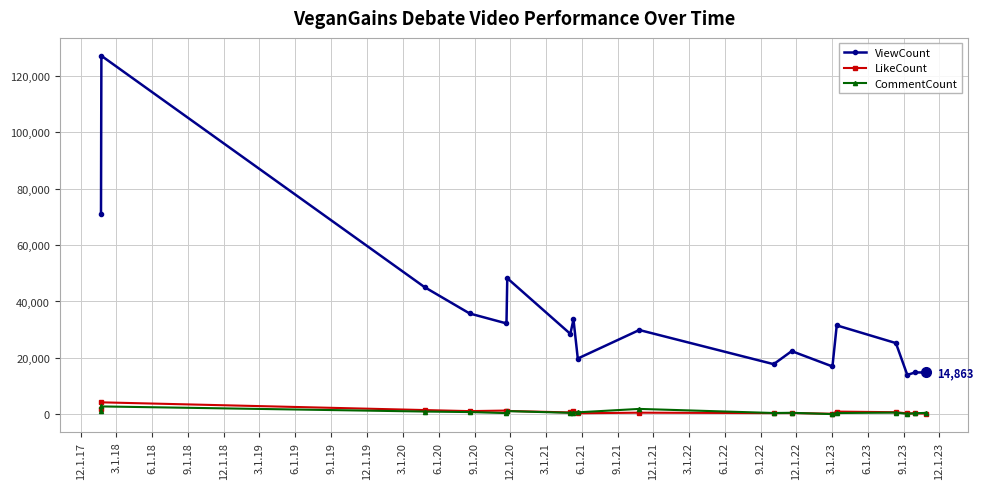

True or false: LikeCount has more than 0 points higher than both neighbors.

True